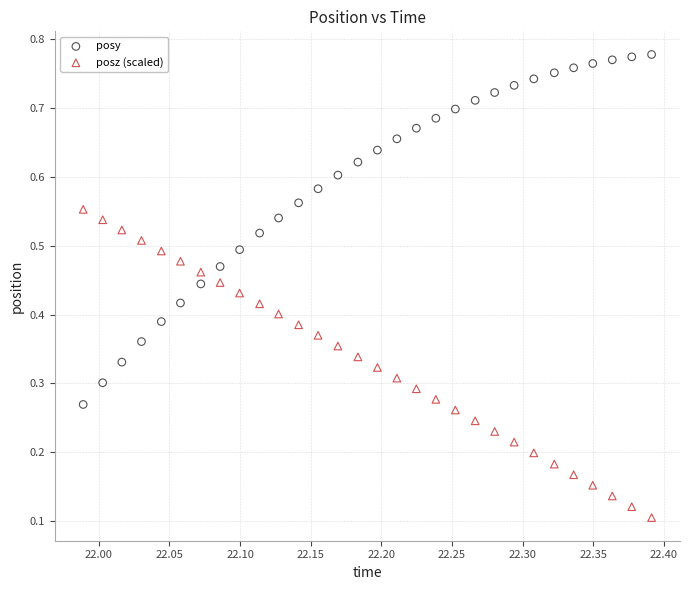

Which series contains the highest Y value?

posy